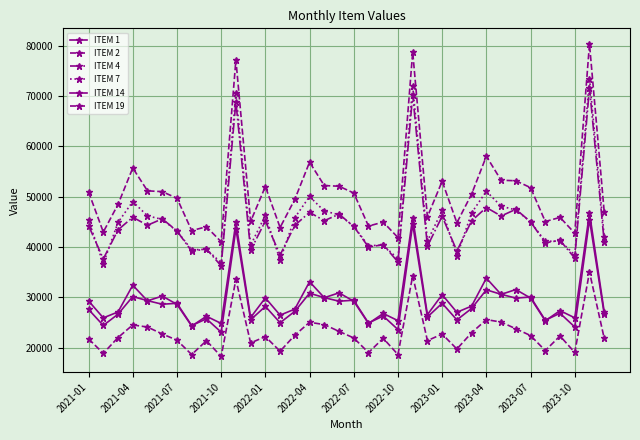

How many values in the ITEM 19 series are below 22189?

18